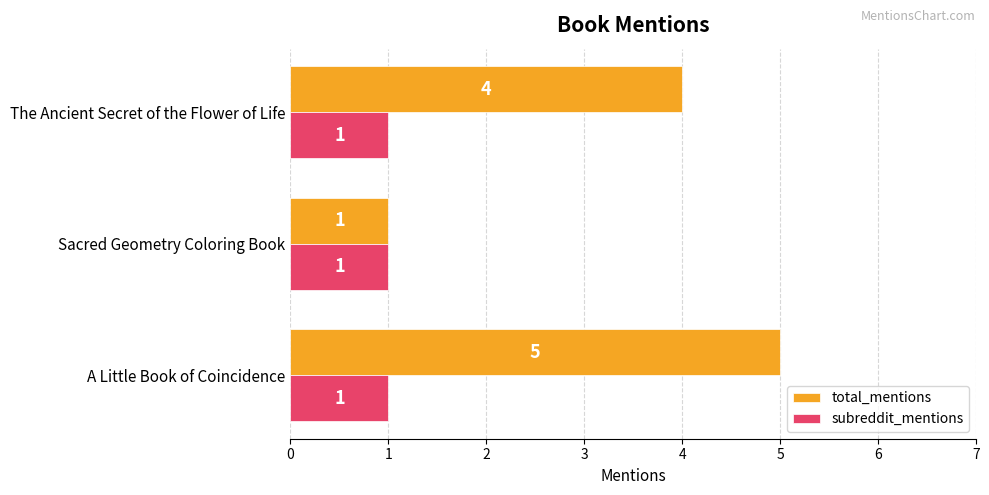

The subreddit_mentions series shows 1 at Sacred Geometry Coloring Book. True or false?

True